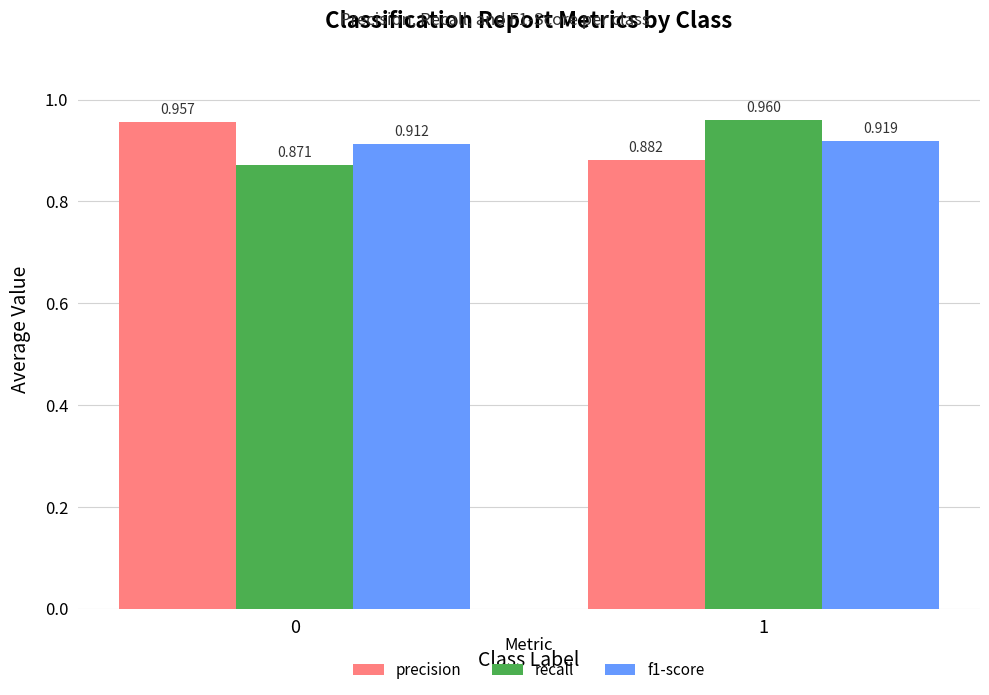

Which series has the widest spread of values?

recall